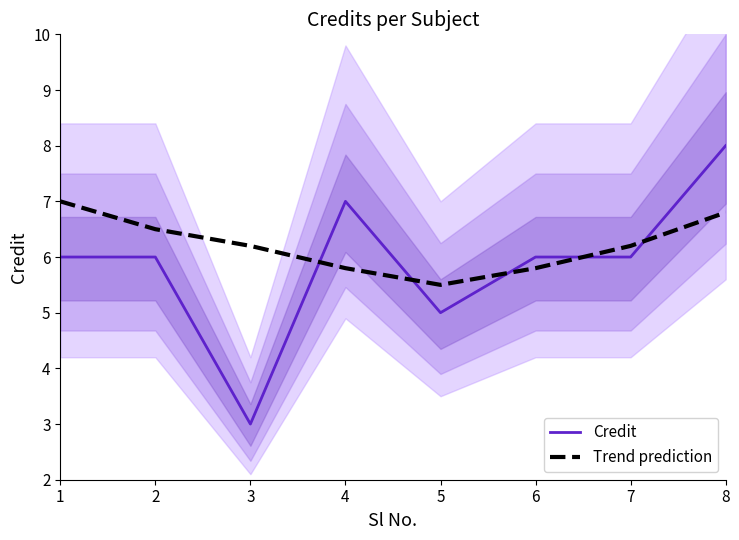

True or false: Credit has a value of 8.0 at 6.

False